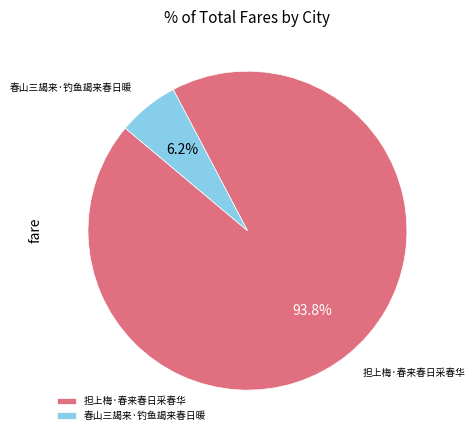

What is the ratio of the value at 春山三朅来·钓鱼朅来春日暖 to the value at 担上梅·春来春日采春华?

0.1